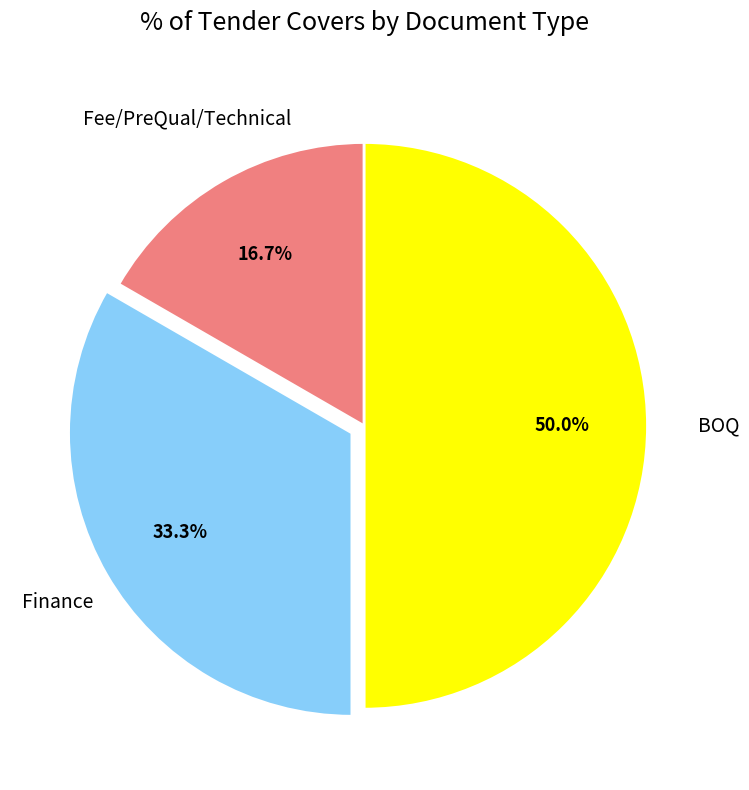

How many slices are in this pie chart?

3